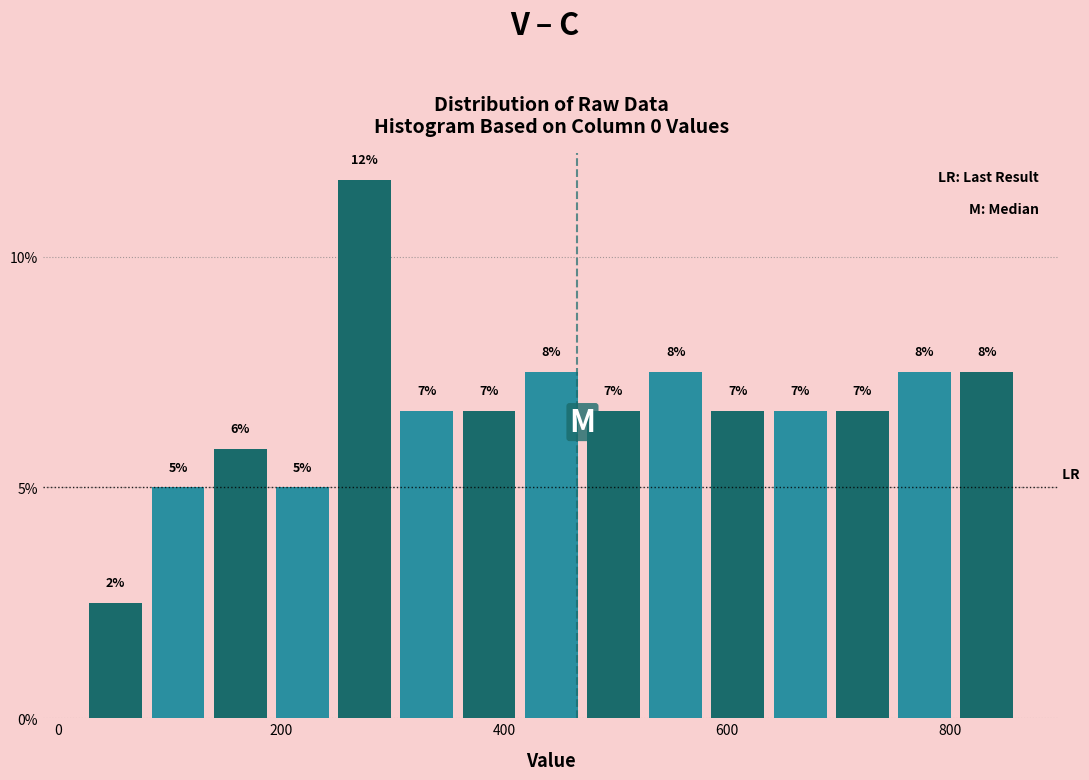

Read against the x-axis, roughly where is the centre of the tallest bar?

280